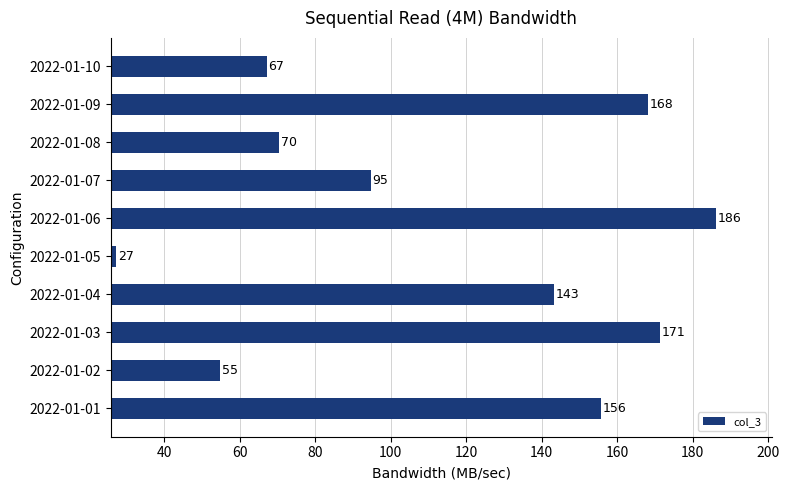

List the labels in order of value, smallest first.

2022-01-05, 2022-01-02, 2022-01-10, 2022-01-08, 2022-01-07, 2022-01-04, 2022-01-01, 2022-01-09, 2022-01-03, 2022-01-06